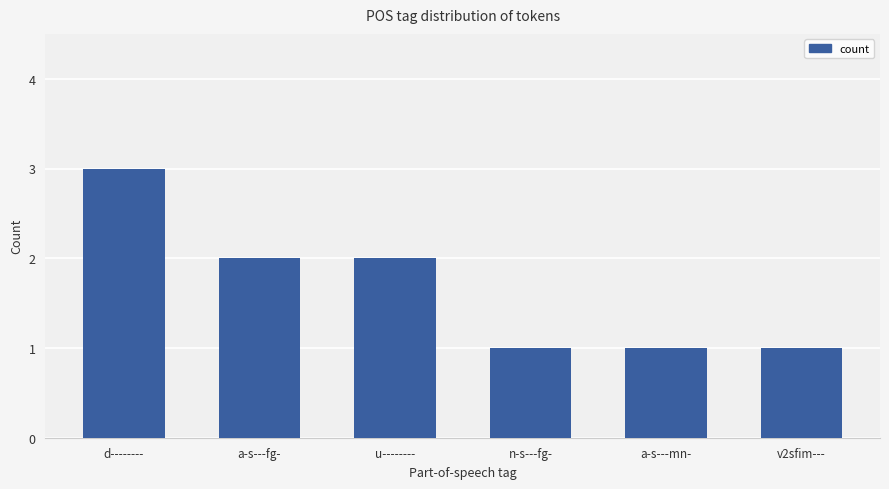

What is the value of the 4th bar from the left?

1